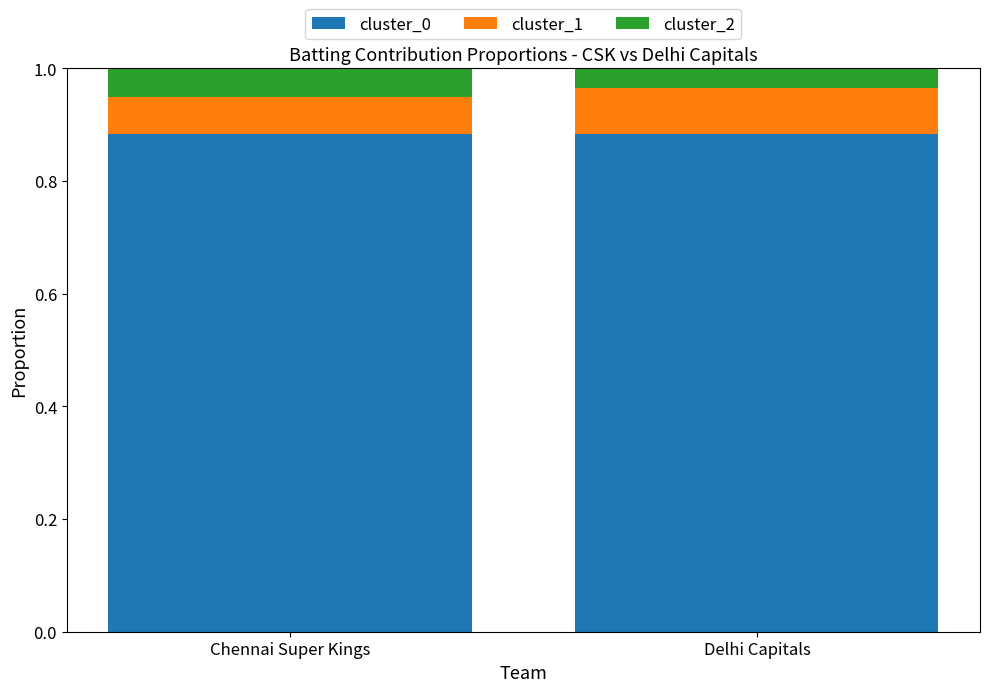

The value of cluster_0 at Chennai Super Kings is 1.4. True or false?

False